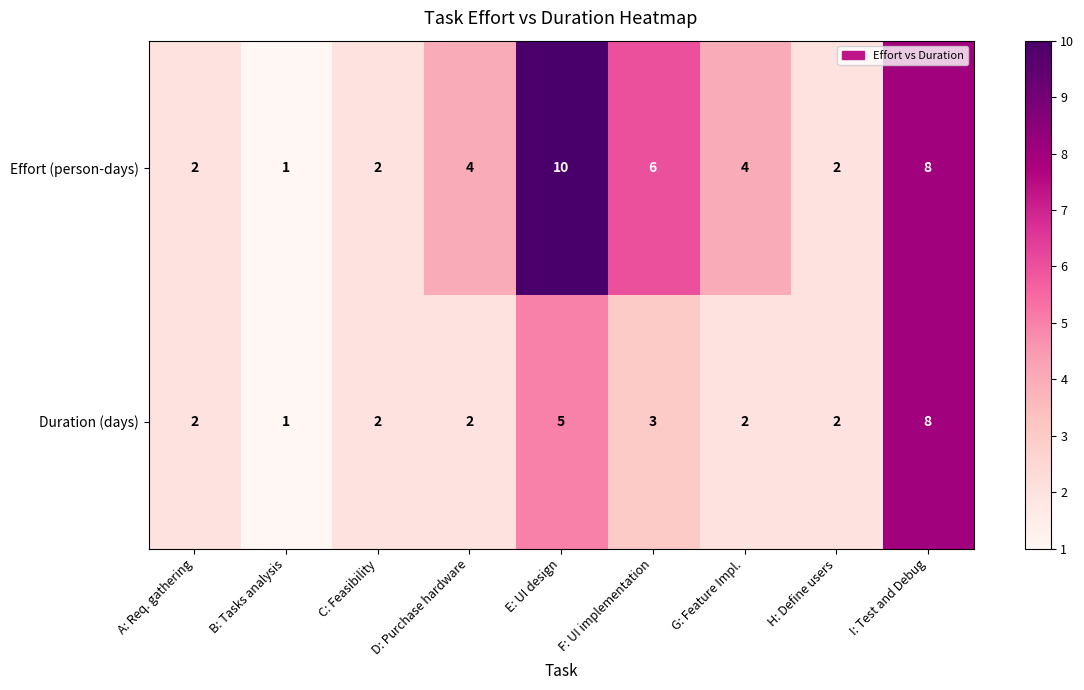

How many Effort (person-days) values are between 2 and 6?

6